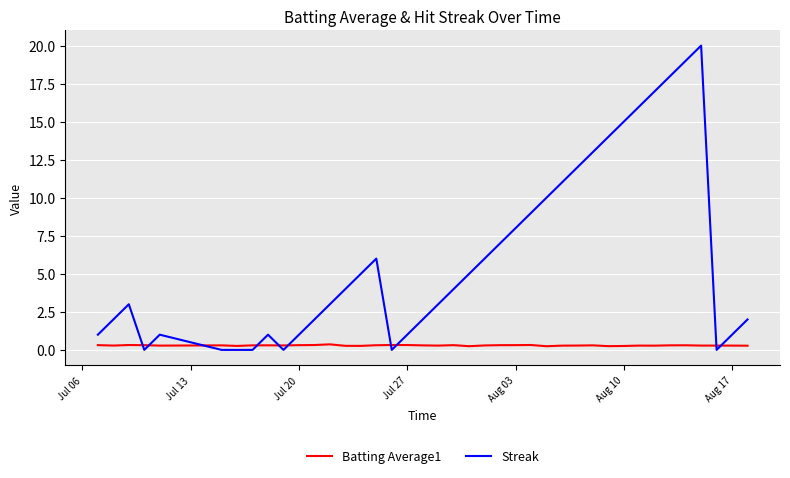

After their last crossing, which series has the higher values: Streak or Batting Average1?

Streak